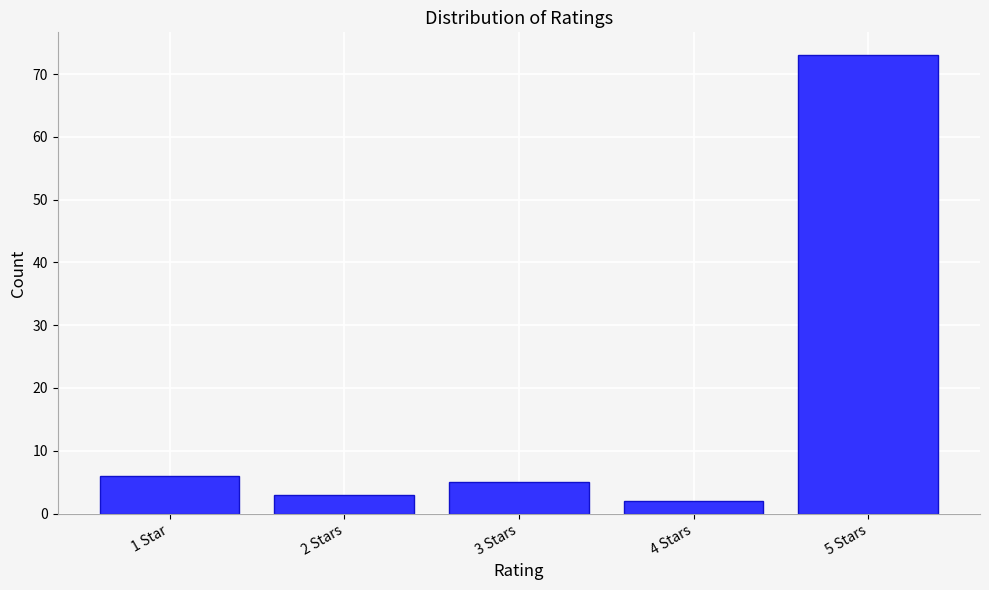

Reading left to right, list all the values displayed in this chart.

6	3	5	2	73